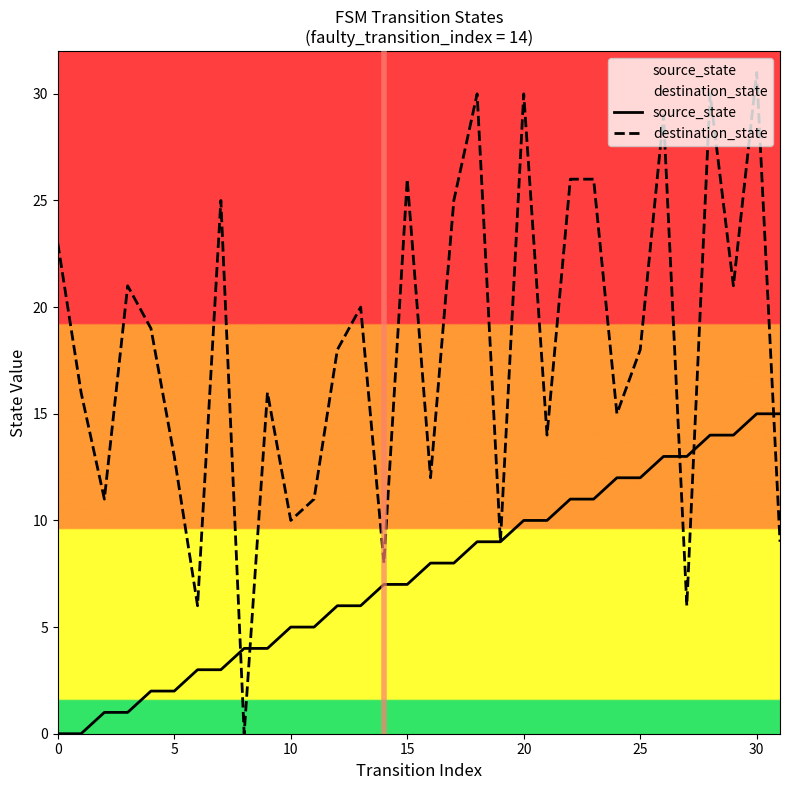

How many lines are shown in the chart?

2